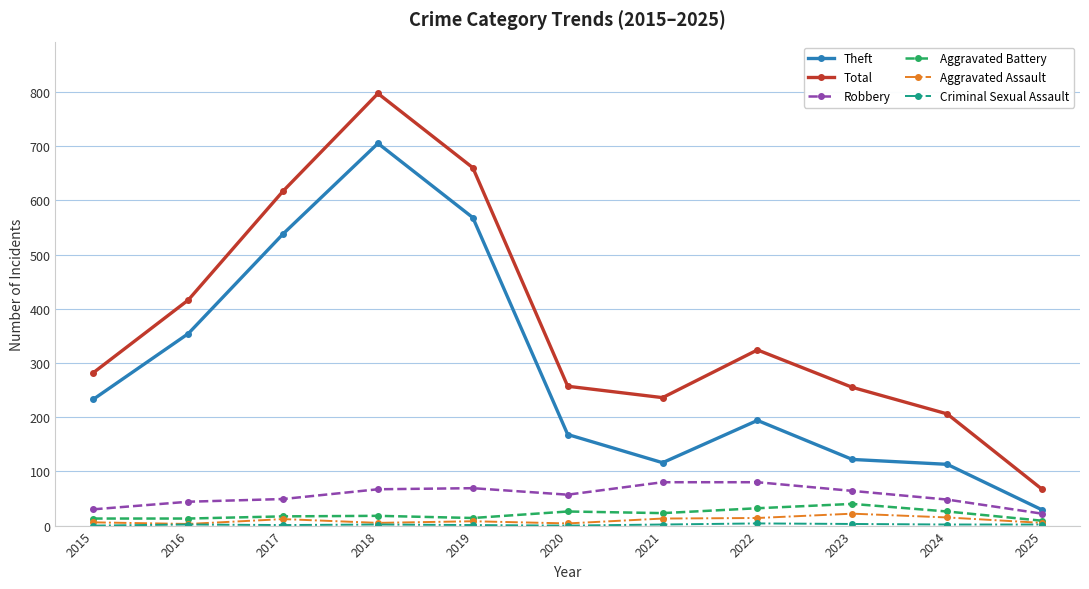

Which series has the largest total across all categories?

Total